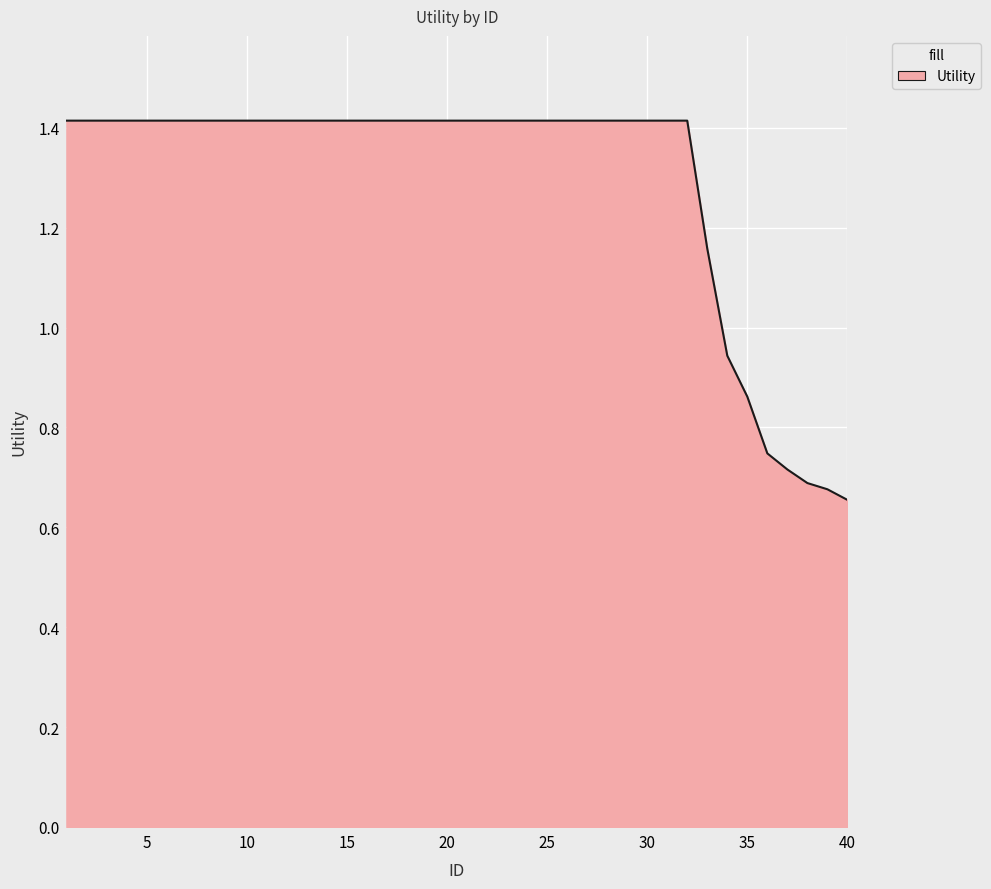

What is the greatest value displayed?

1.4